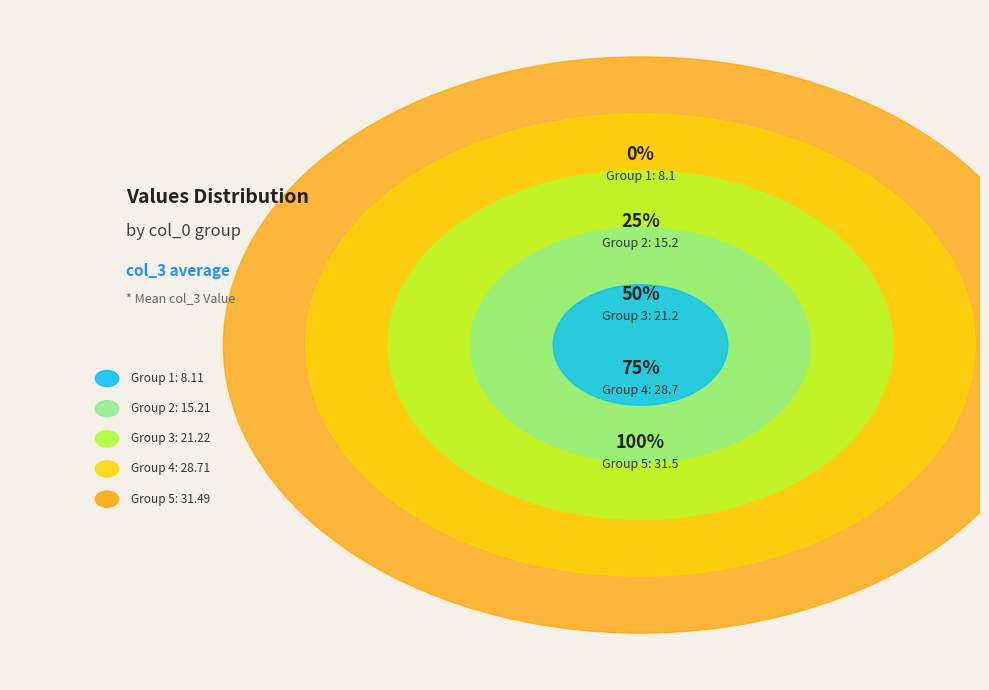

The 5 slice represents 40% of the pie. True or false?

False